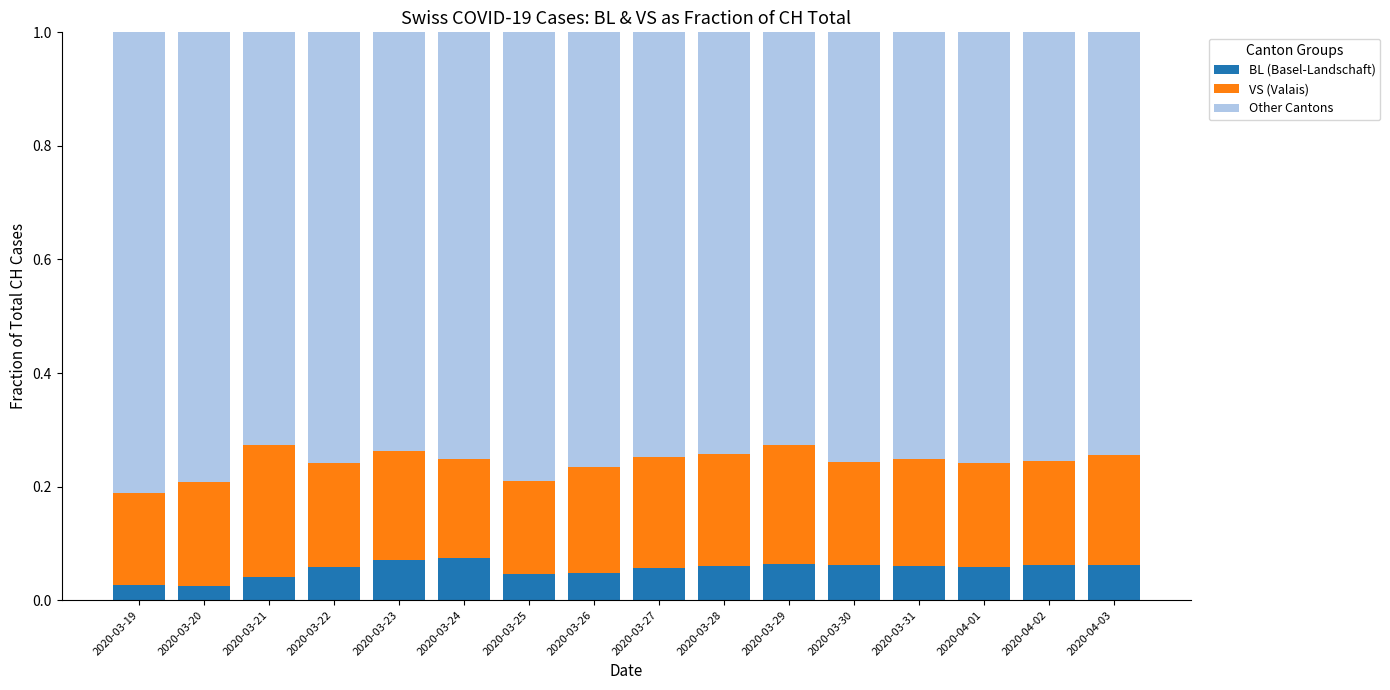

What is the sum of all BL (Basel-Landschaft) values?

0.9